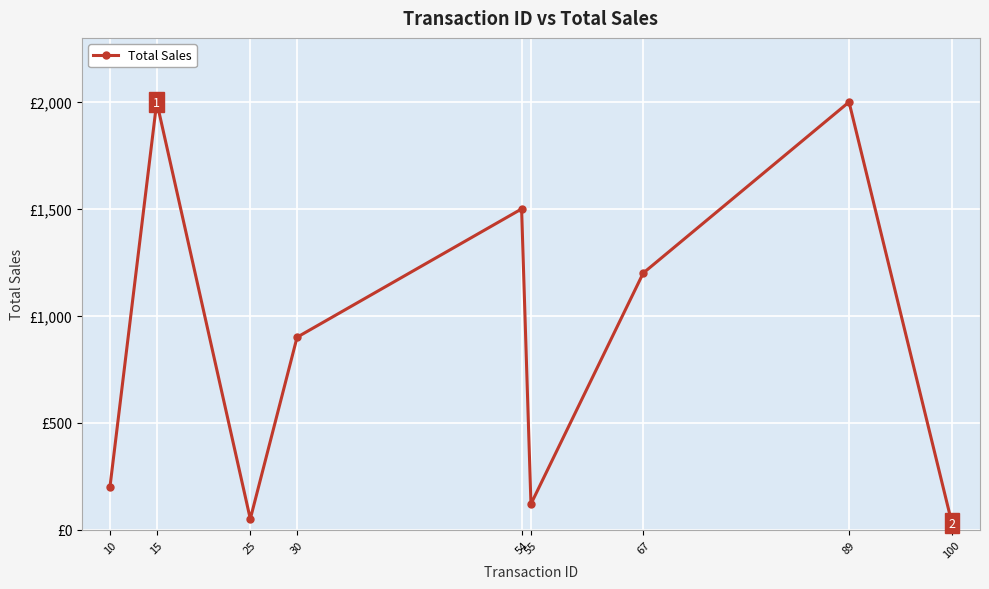

Reading left to right, extract all data points from this chart.

10=200	15=2000	25=50	30=900	54=1500	55=120	67=1200	89=2000	100=30